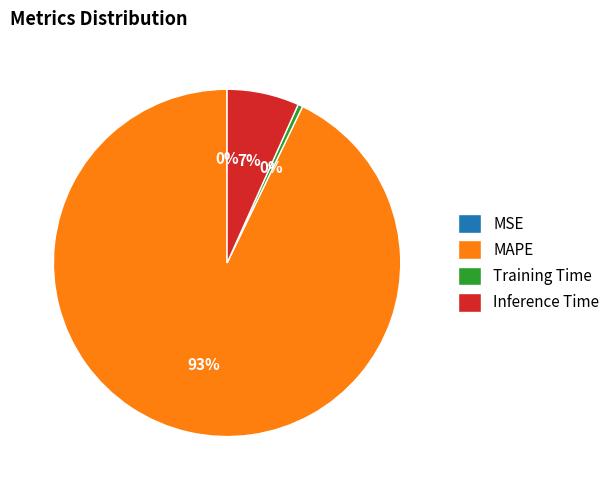

Which has a higher value, Inference Time or MAPE?

MAPE